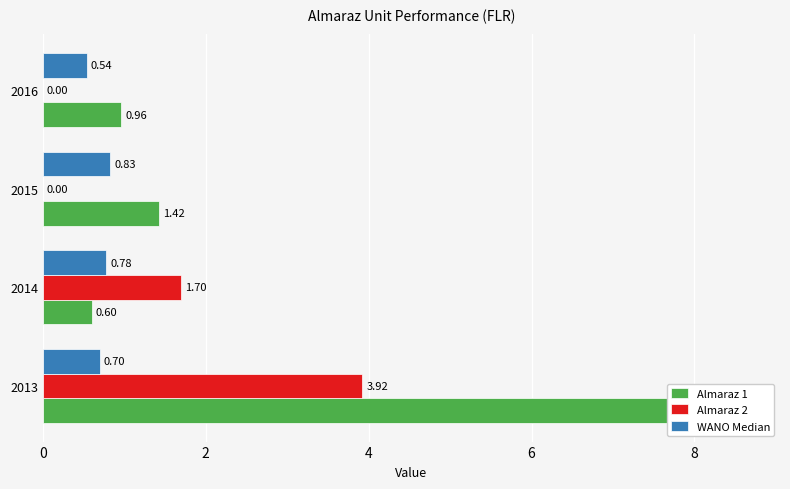

Which series changed the most between 2015 and 2016?

Almaraz 1